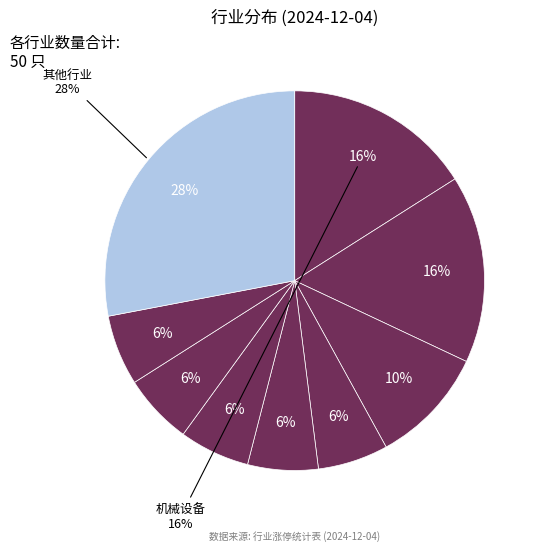

Between 银行 and 商业贸易, which is larger?

银行